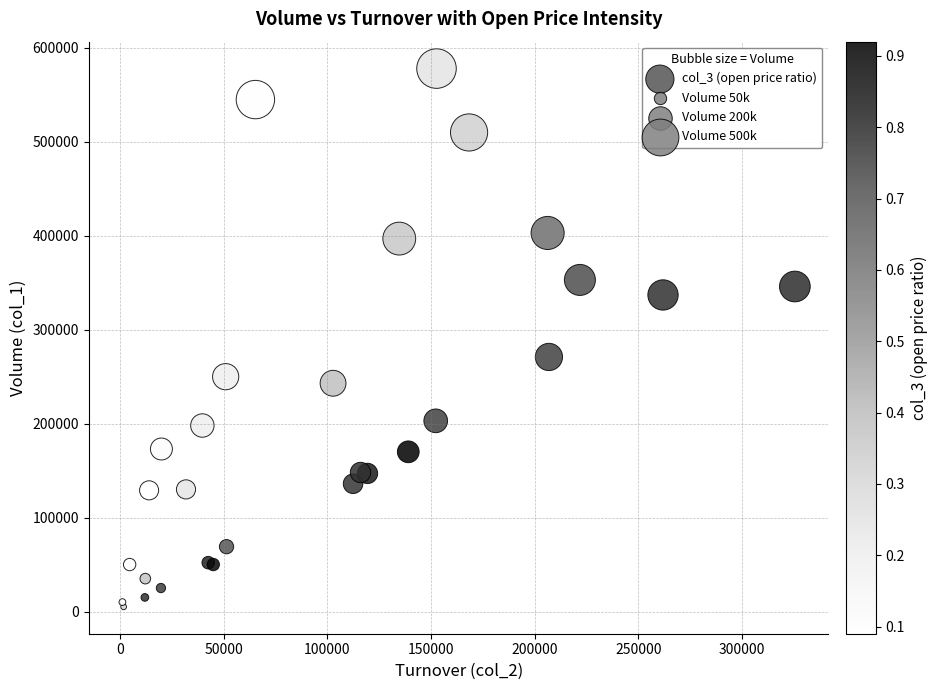

What Y value in the scatter plot is closest to 291500?

271000